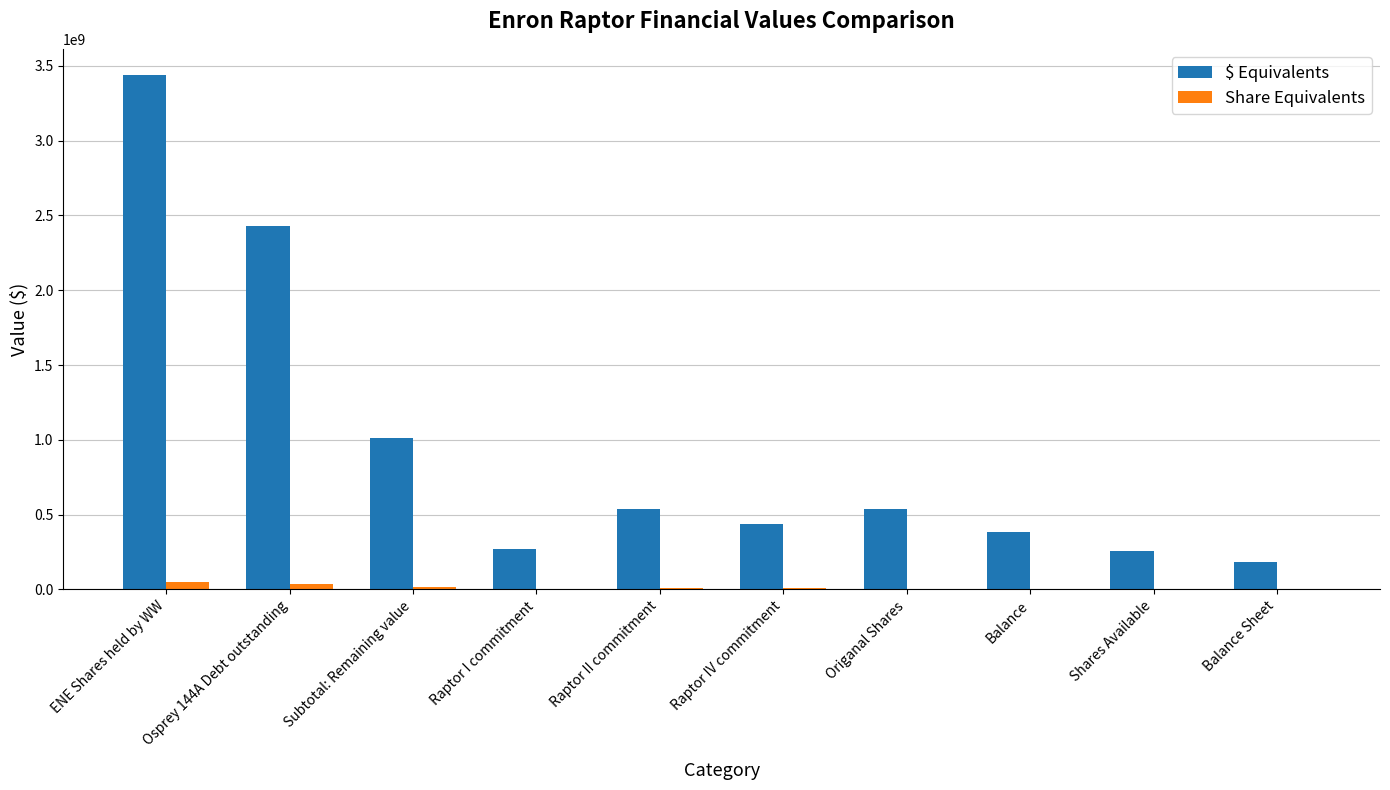

Are the bars grouped side by side (vs. stacked)?

Yes